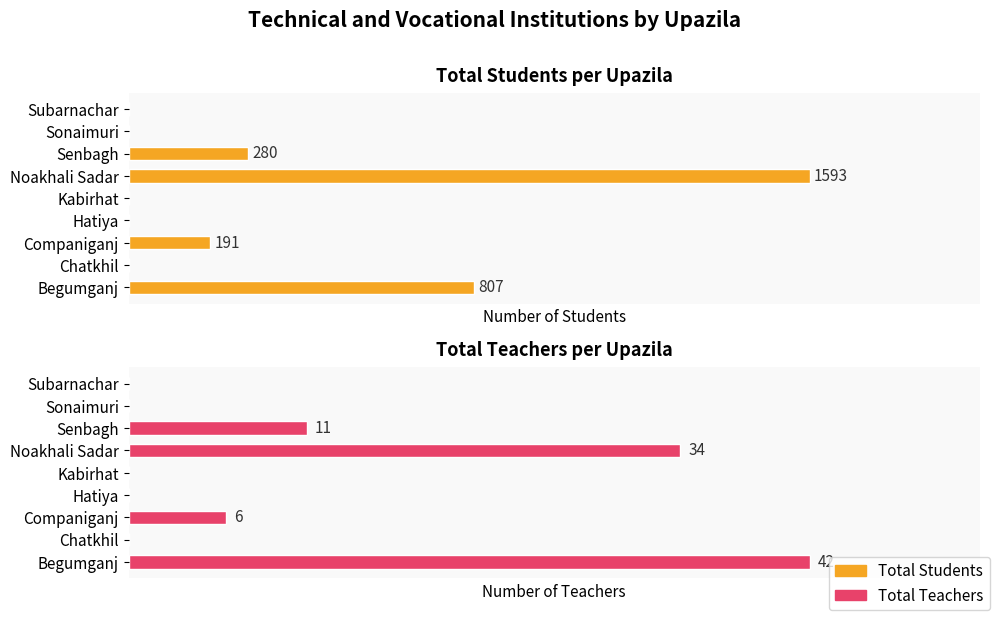

What is the value of the Total Students bar at the 7th from the left?

280